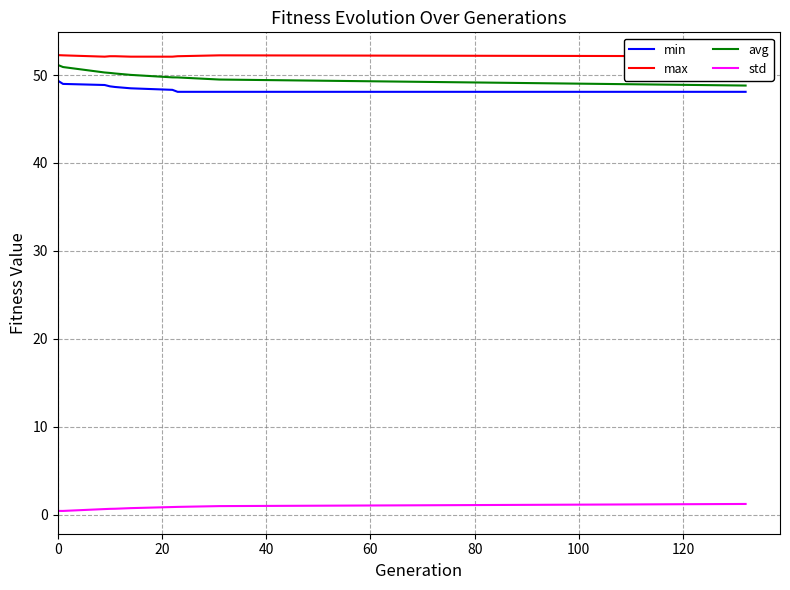

How many series are shown in this chart?

4